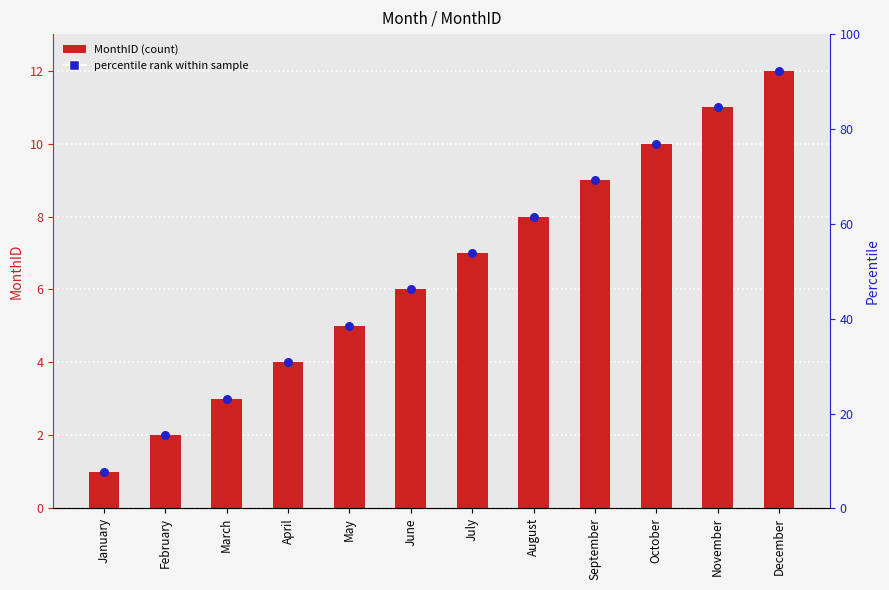

What is the change in value from July to December?

+5